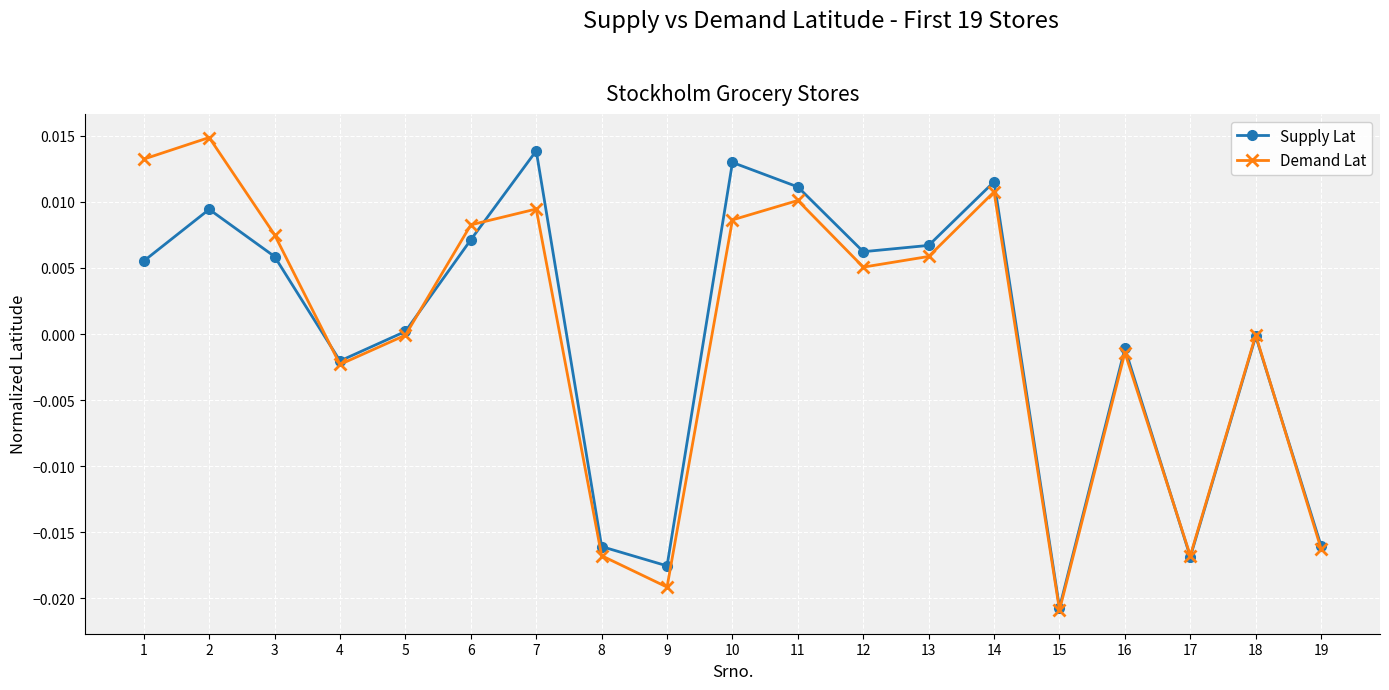

At which category does the chart reach its minimum across all series?

15